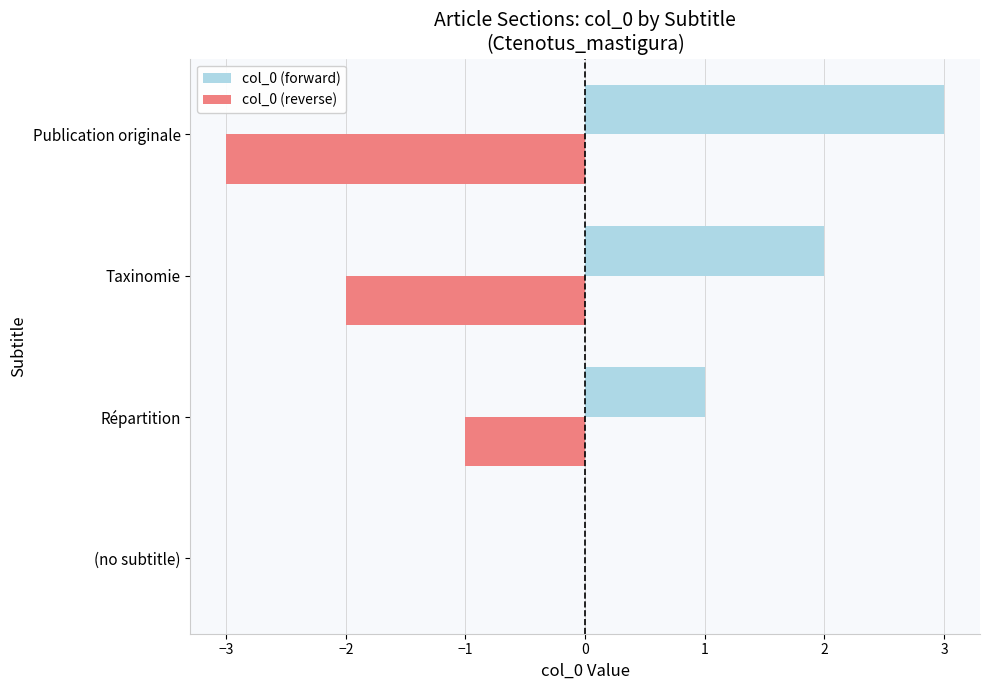

True or false: col_0 (reverse) has a value of 0 at (no subtitle).

True